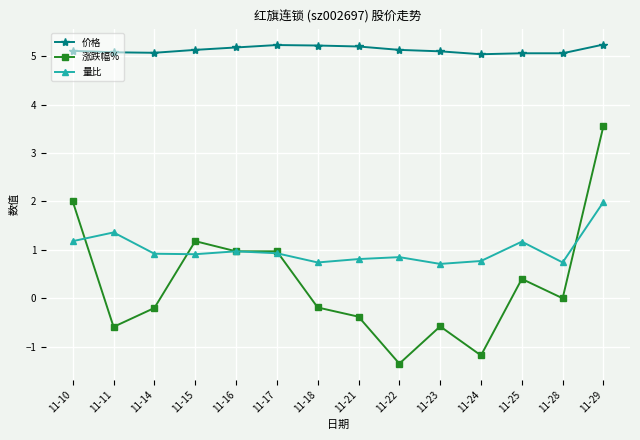

Rank the series by their maximum value, from highest to lowest.

价格, 涨跌幅%, 量比